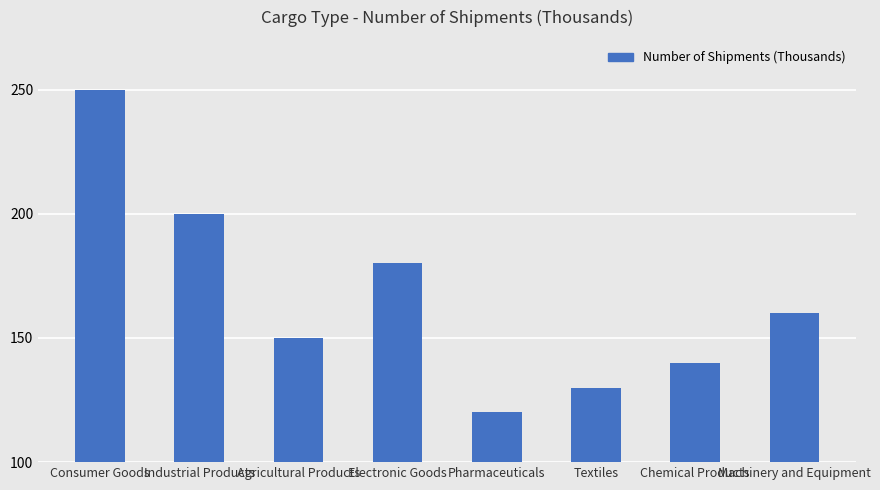

Reading left to right, transcribe all the data shown in this chart.

250	200	150	180	120	130	140	160